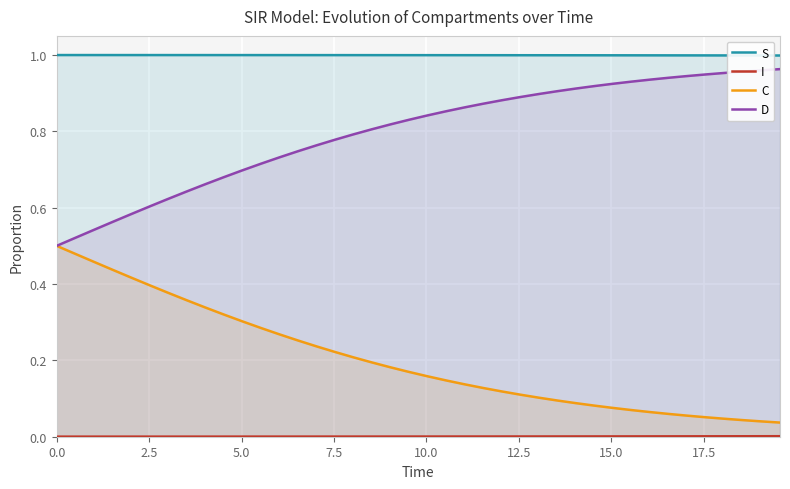

Which has a higher value, 11 or 27?

11